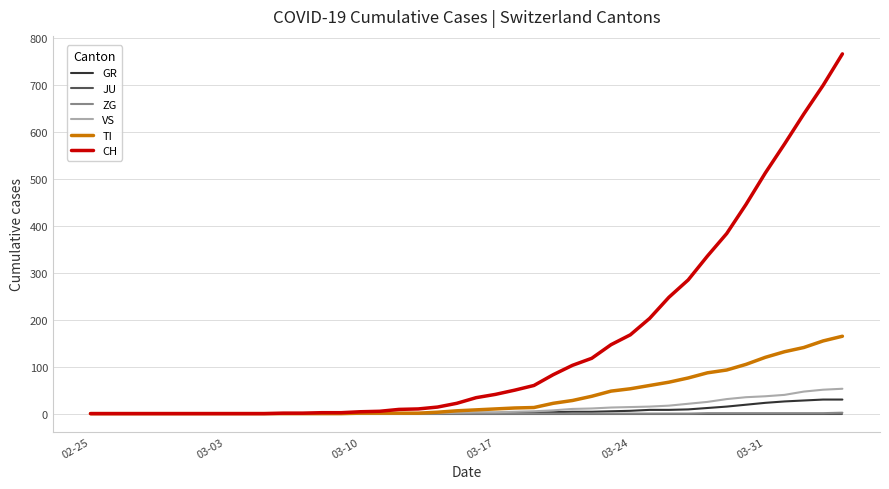

What is the maximum value for TI?

165